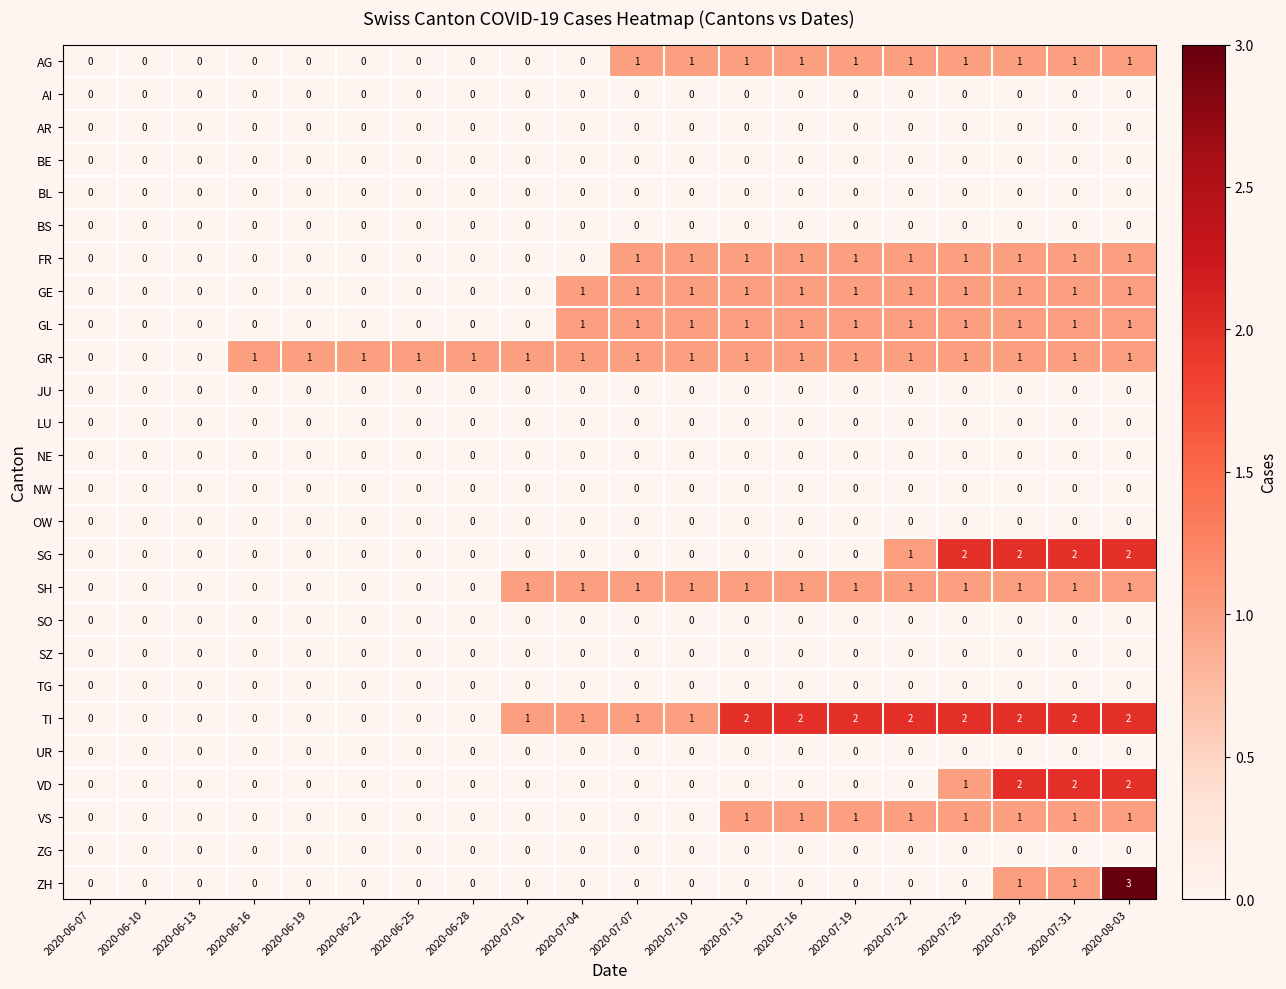

What is the highest value of the ZH series?

3